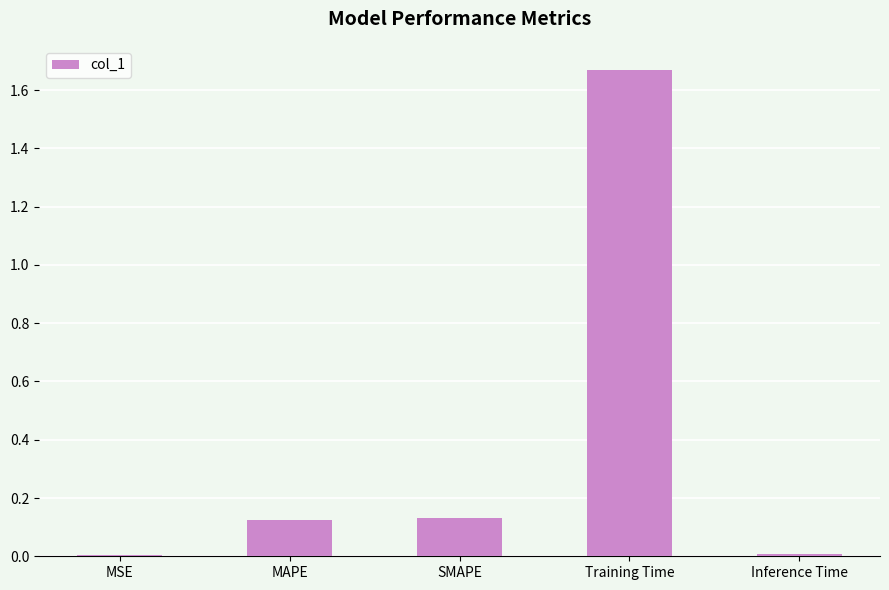

How many series are shown in this chart?

1